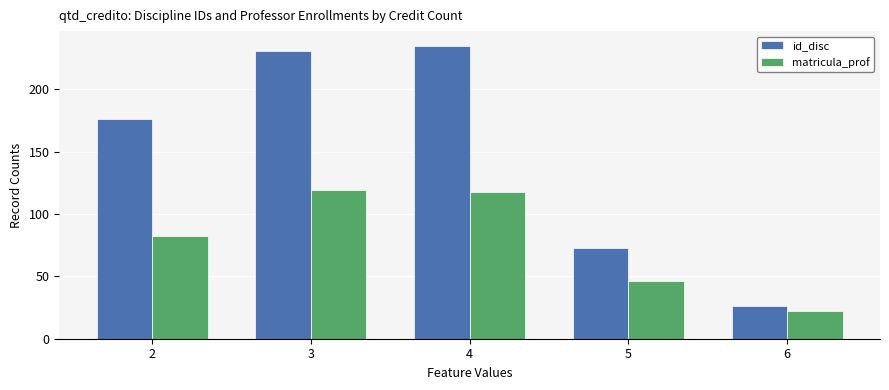

What is the minimum value shown in the chart?

22